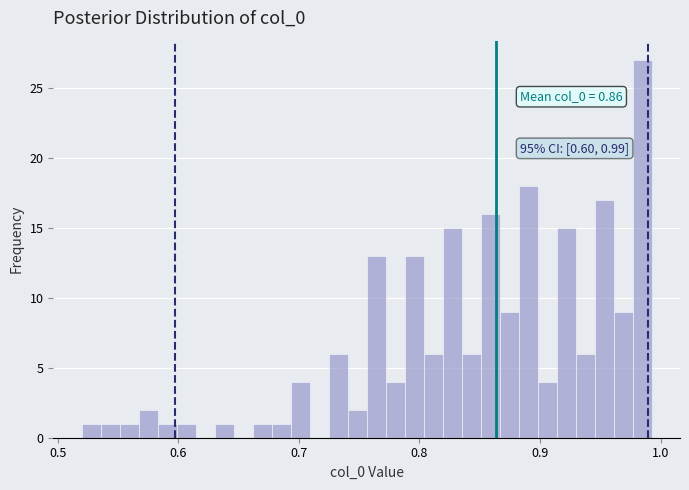

Around what value on the x-axis is the tallest bar? Give the approximate position of its centre, as read against the axis.

0.98